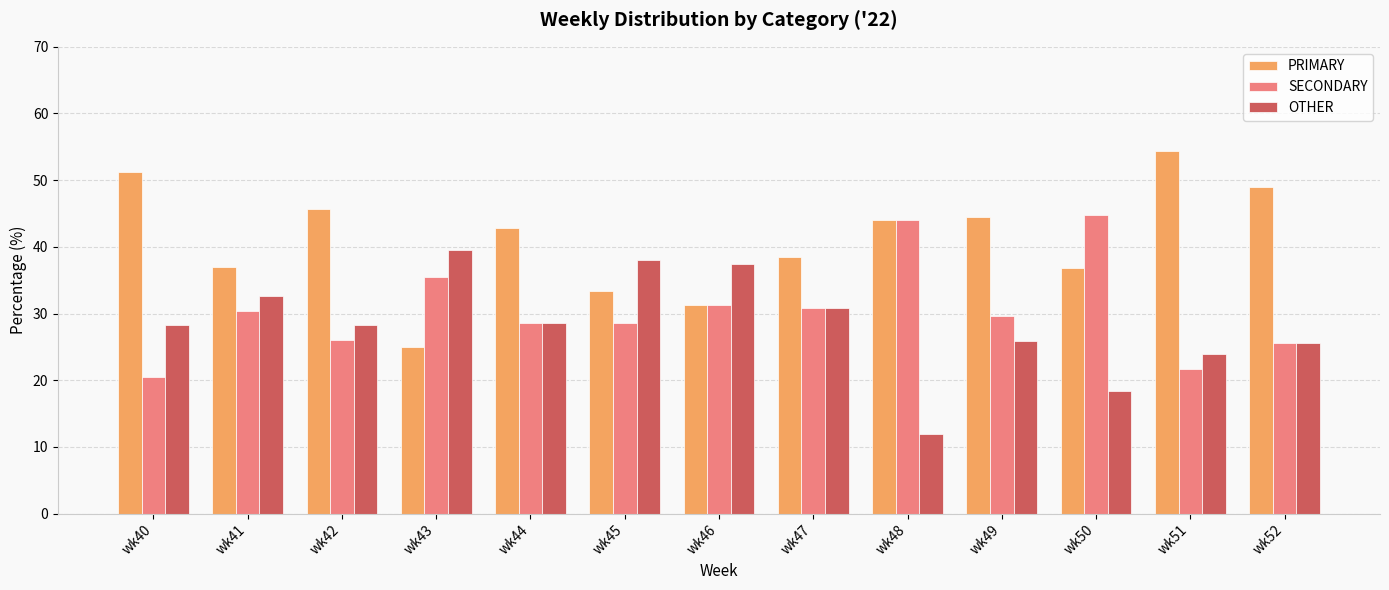

How many categories are shown in the chart?

13